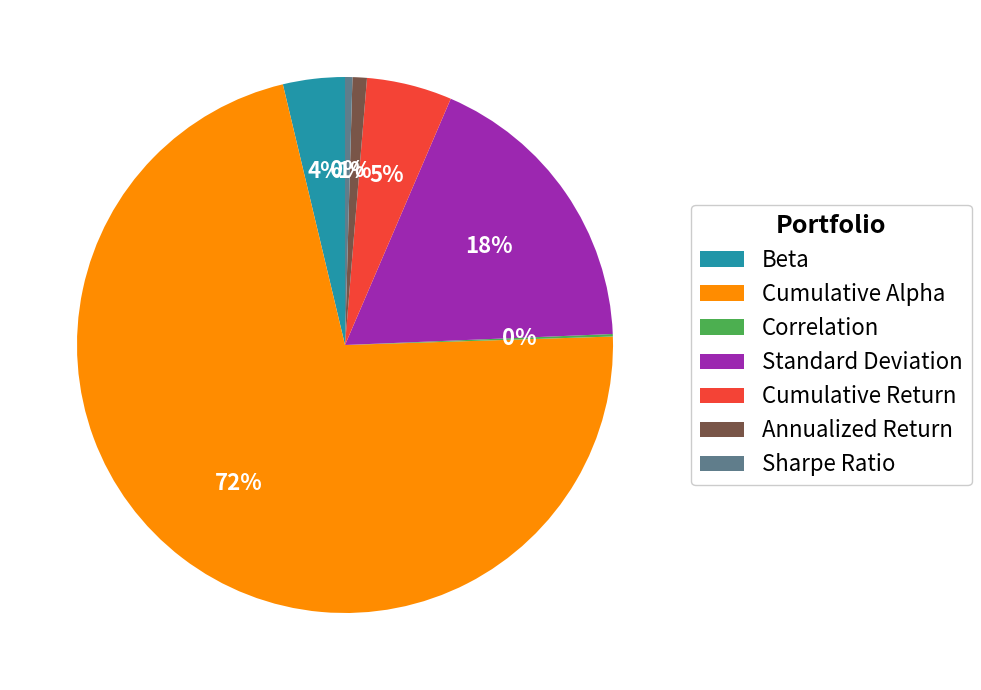

Which category has the biggest portion of the pie?

Cumulative Alpha